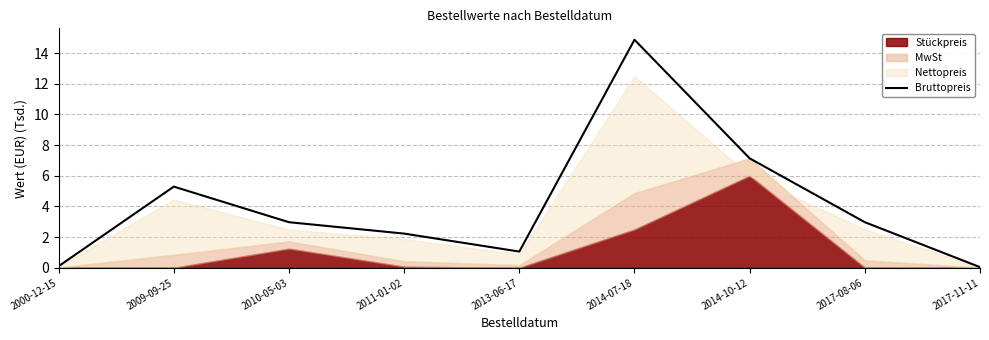

Is it true that Bruttopreis equals 7.1 at 2014-10-12?

True